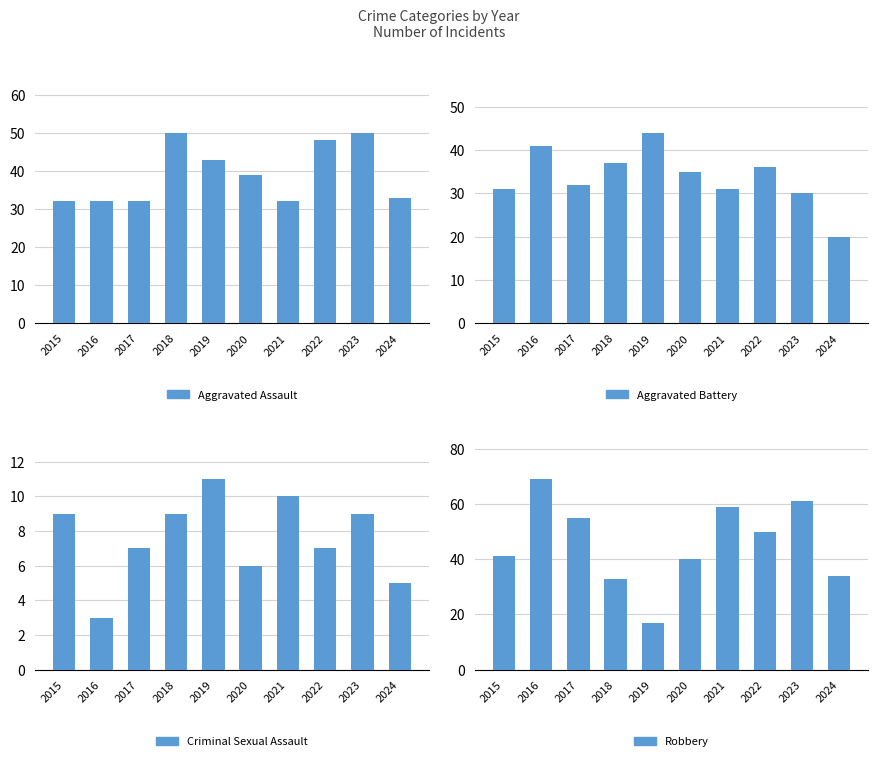

Reading left to right, what are all the values shown in this chart?

Aggravated Assault: 2015=32	2016=32	2017=32	2018=50	2019=43	2020=39	2021=32	2022=48	2023=50	2024=33
Aggravated Battery: 2015=31	2016=41	2017=32	2018=37	2019=44	2020=35	2021=31	2022=36	2023=30	2024=20
Criminal Sexual Assault: 2015=9	2016=3	2017=7	2018=9	2019=11	2020=6	2021=10	2022=7	2023=9	2024=5
Robbery: 2015=41	2016=69	2017=55	2018=33	2019=17	2020=40	2021=59	2022=50	2023=61	2024=34